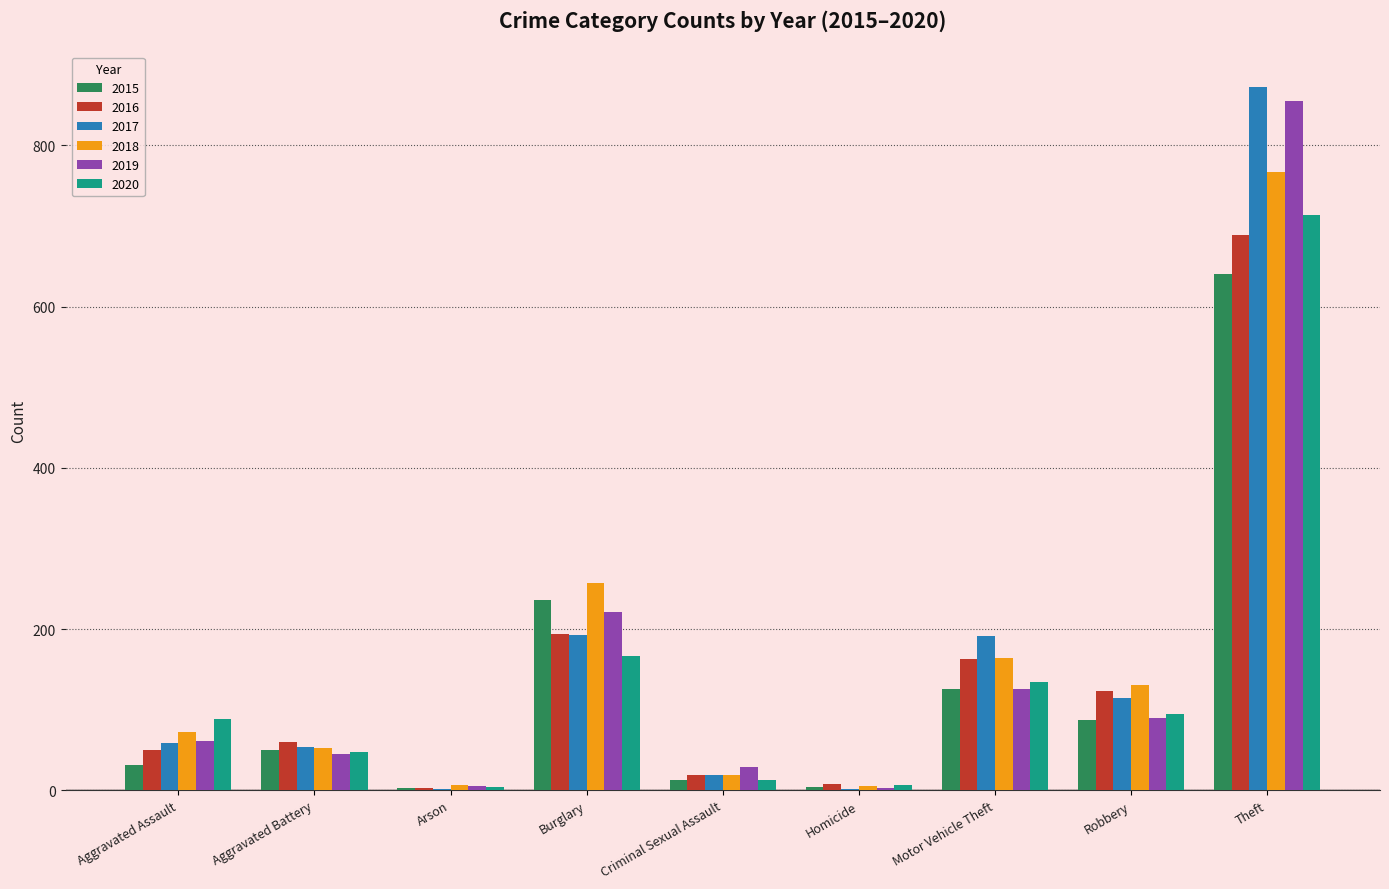

What is the sum of the 2017 values at Robbery and Burglary?

307